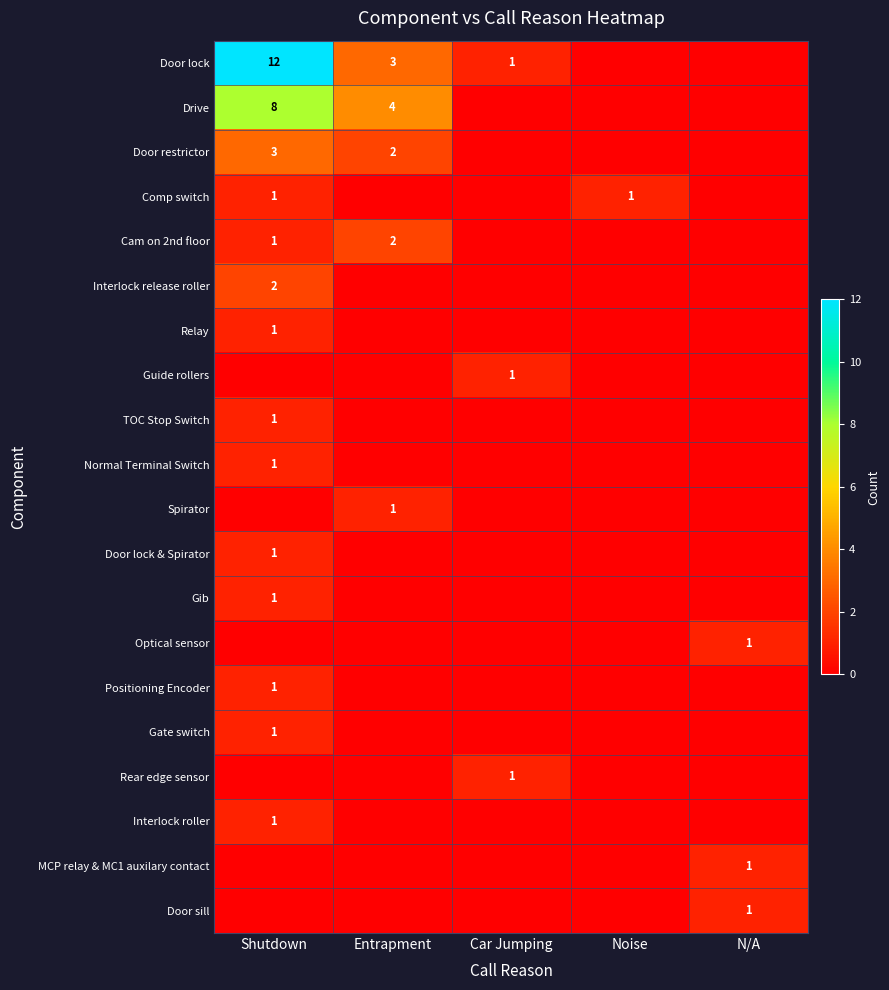

What is the greatest value displayed?

12